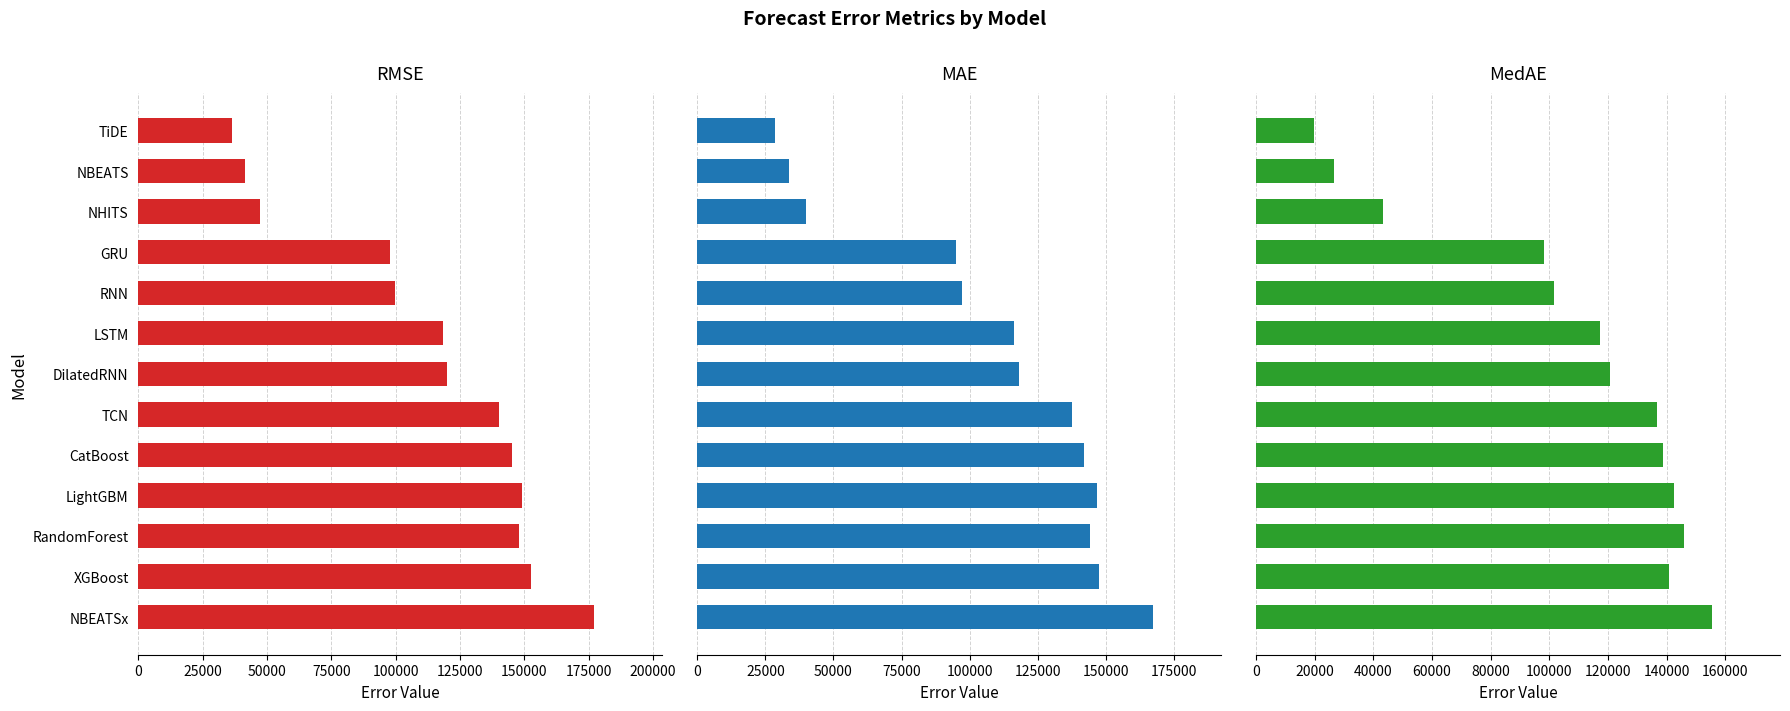

Rank the series by their average value, from lowest to highest.

MedAE, MAE, RMSE